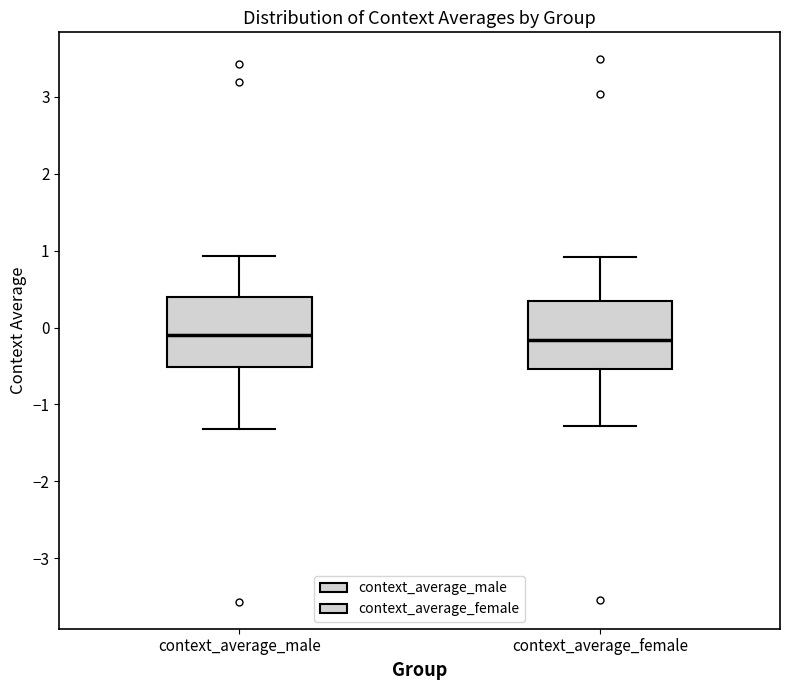

Reading left to right, read every box against the y-axis: the position of its median line, the range the box covers, and the ends of its whiskers. The values are not printed on the chart, so give them approximately, as read against the axis.

context_average_male: median -0.1, box -0.5 to 0.4, whiskers -1.3 to 0.9
context_average_female: median -0.2, box -0.5 to 0.3, whiskers -1.3 to 0.9